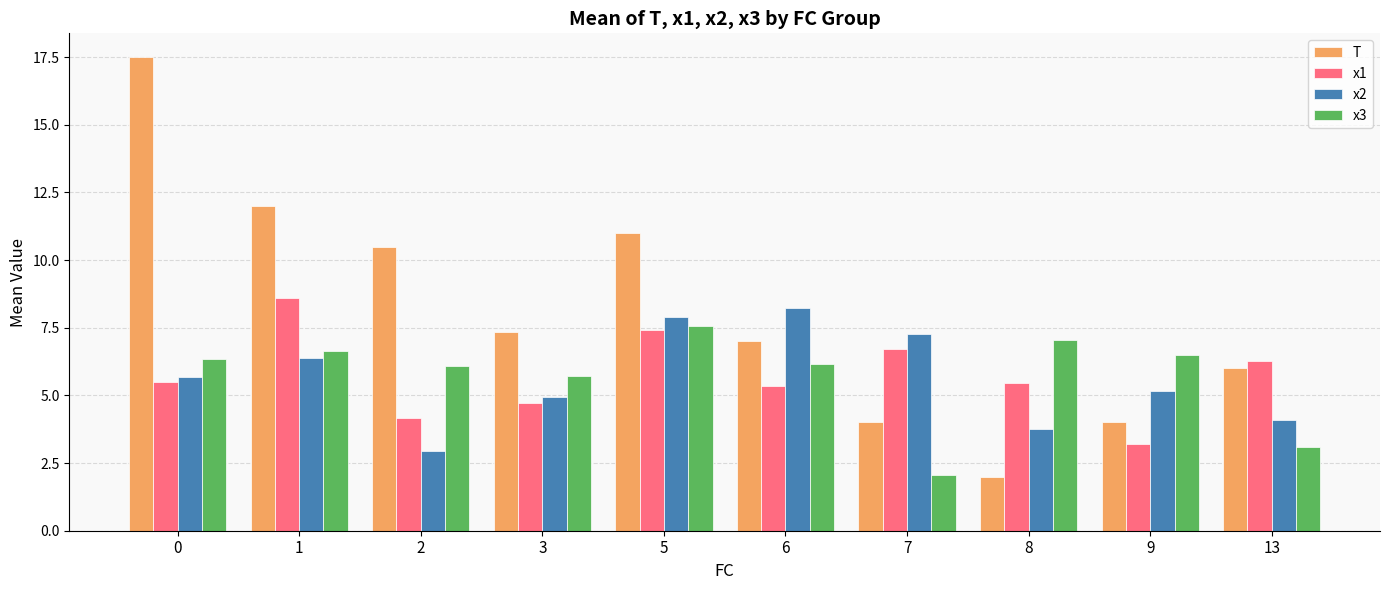

What is the value of the x3 bar at the 10th from the left?

3.1